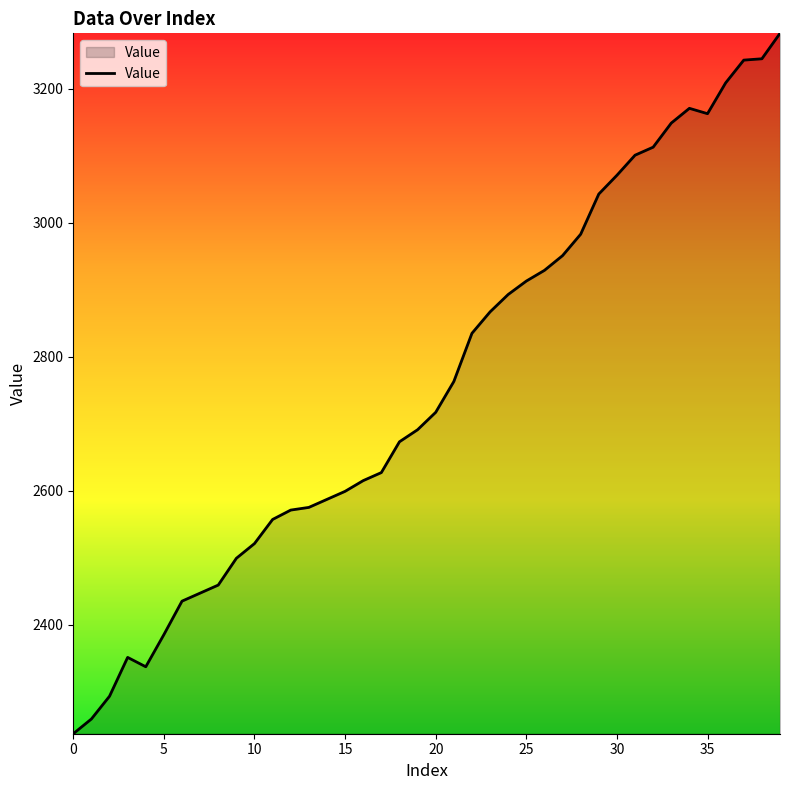

What is the difference between the maximum and minimum values?

1046